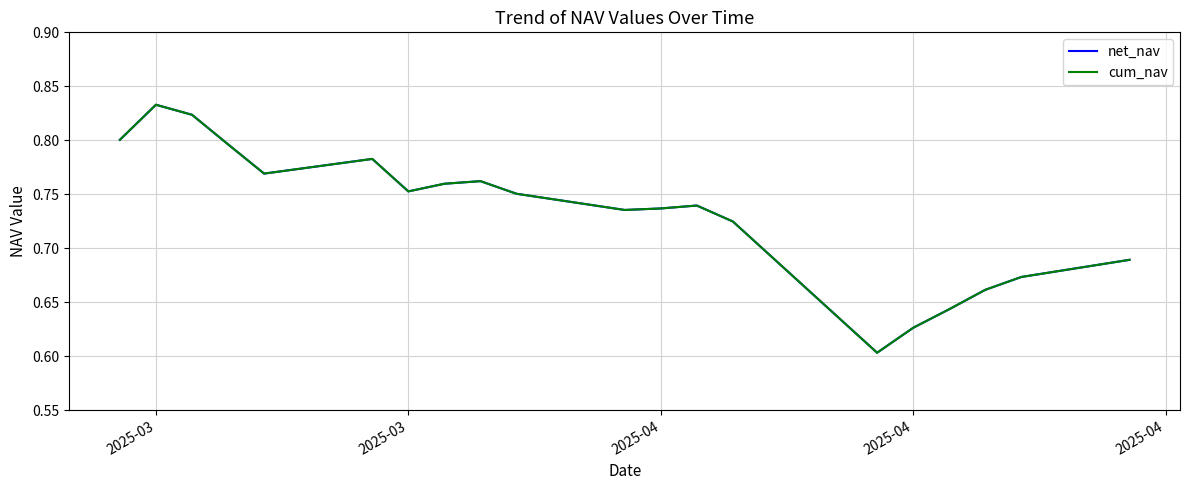

Does the chart have visible grid lines?

Yes